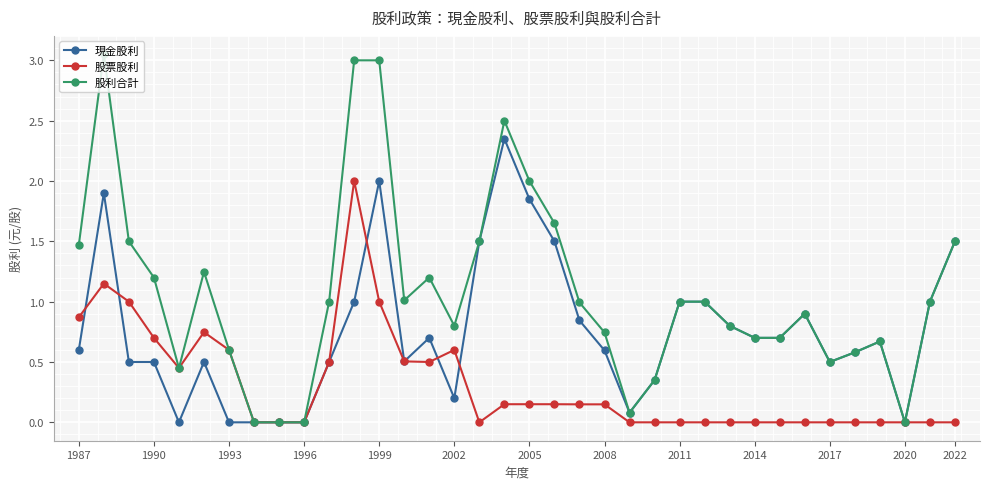

Rank the series by their average value, from lowest to highest.

股票股利, 現金股利, 股利合計